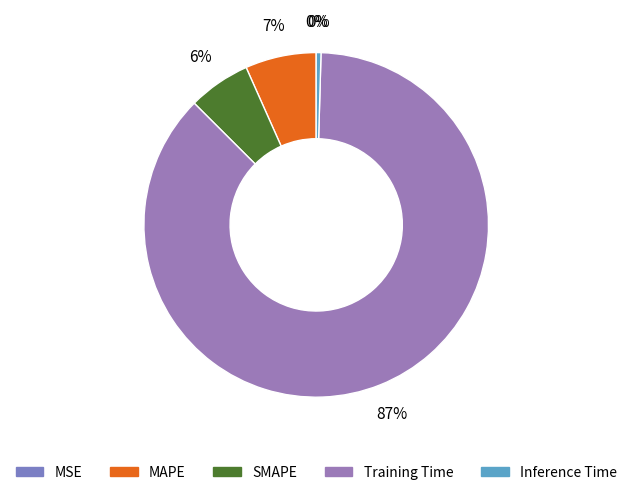

Which has a higher value, SMAPE or MSE?

SMAPE